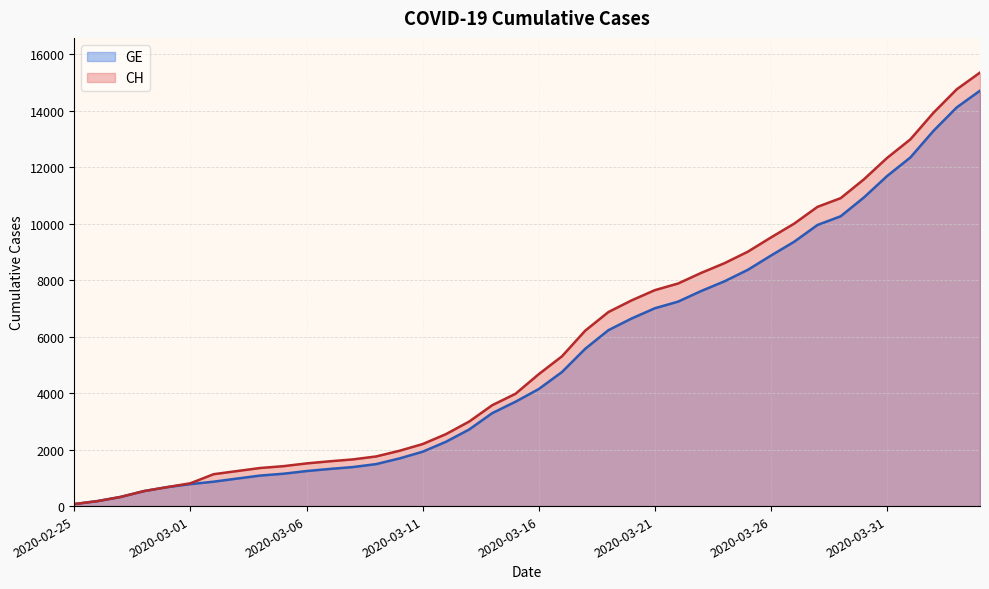

How many data points does each series have?

40